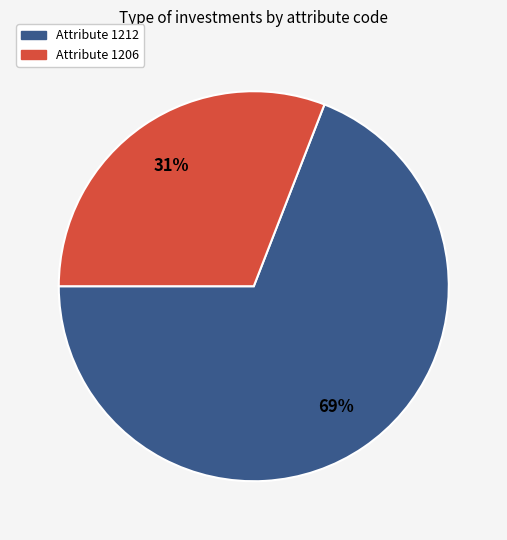

To the nearest percent, what is the difference between the largest and smallest slice percentages?

38%